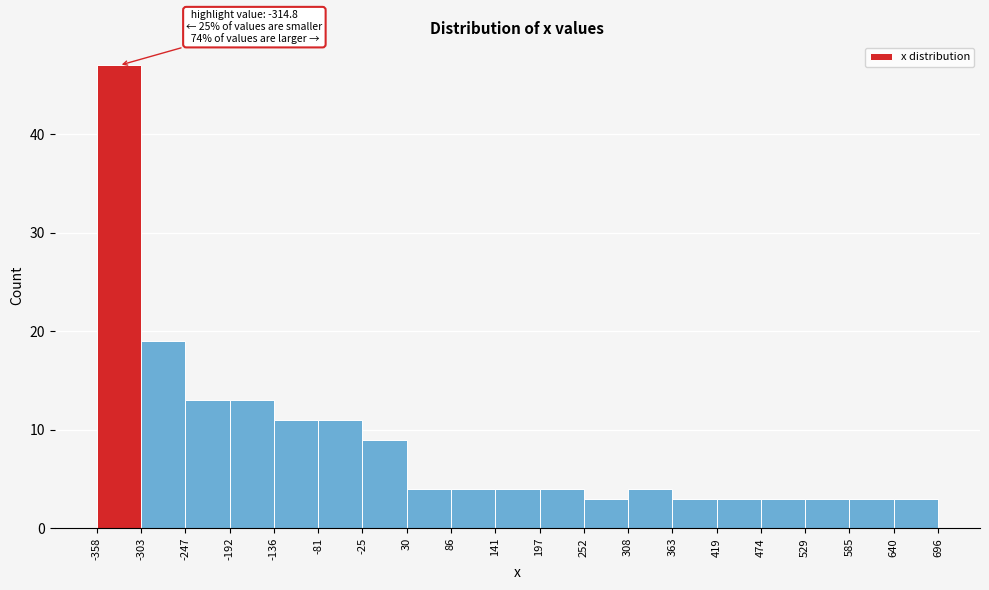

Over which range of the x-axis is the bar tallest?

-358 to -303